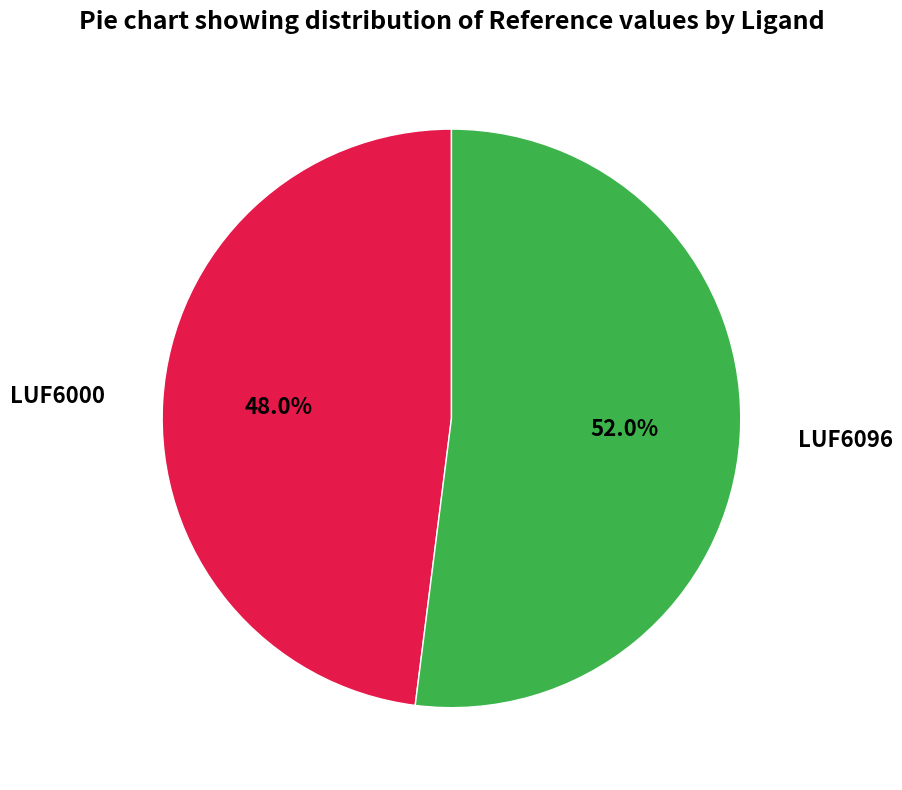

True or false: LUF6096 accounts for 52% of the total.

True